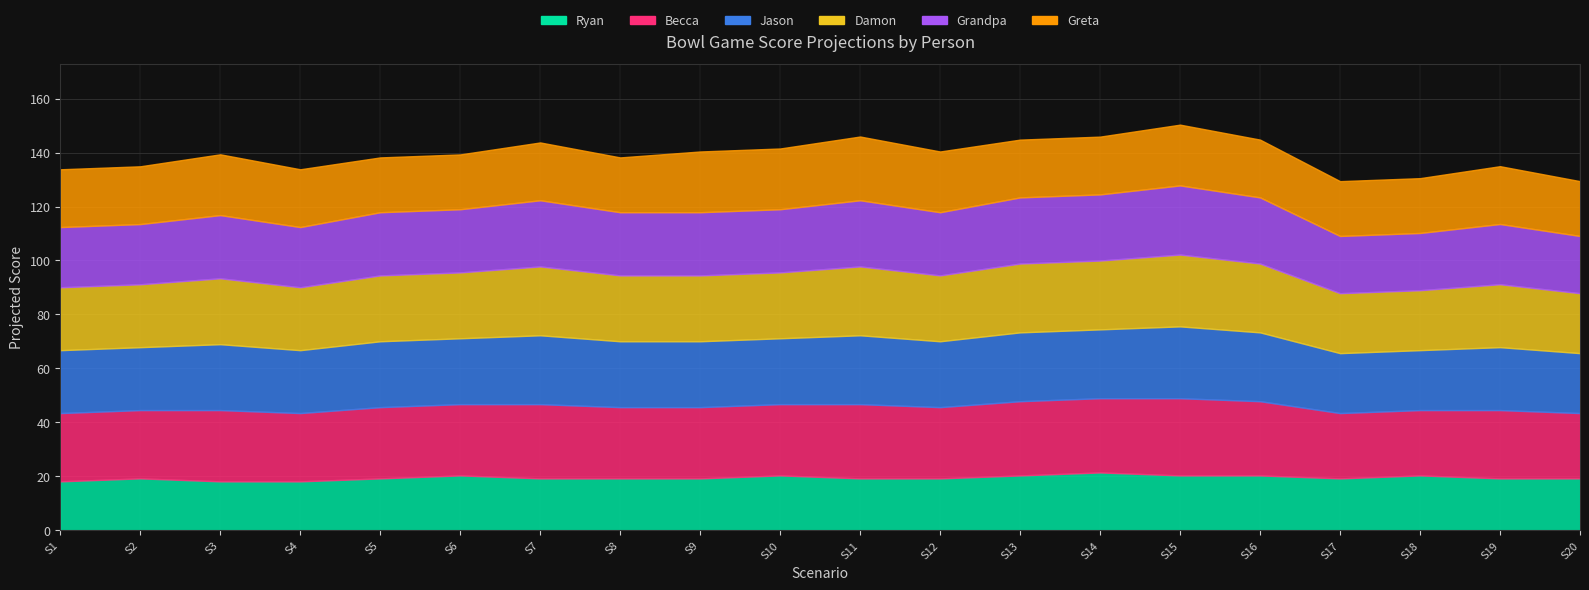

At which category does the chart reach its peak across all series?

15